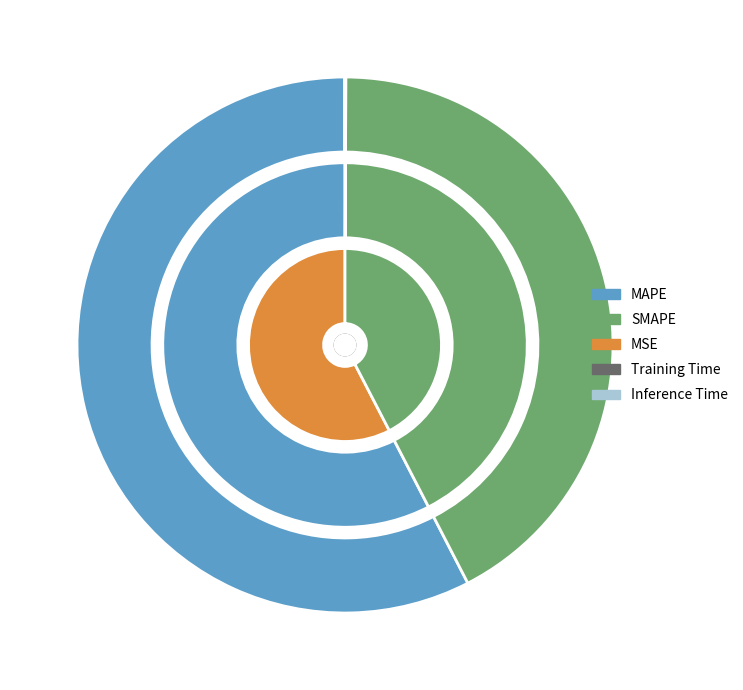

To the nearest percent, what percentage of the pie is MAPE?

58%